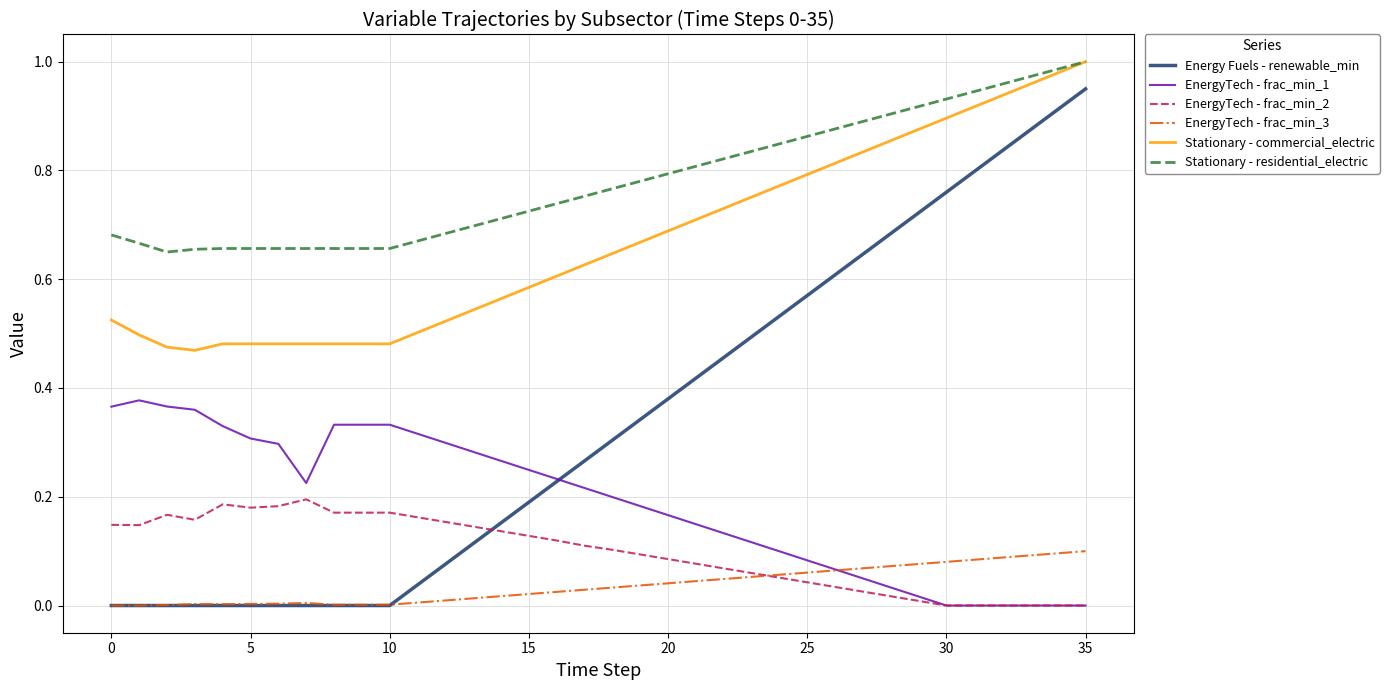

How many categories are shown in the chart?

36